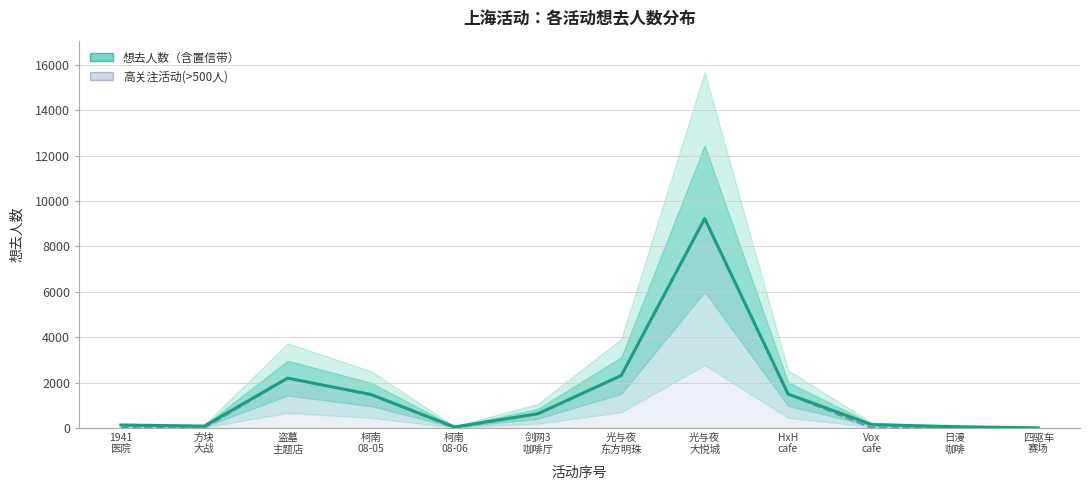

Does the chart display data point markers on the line(s)?

No